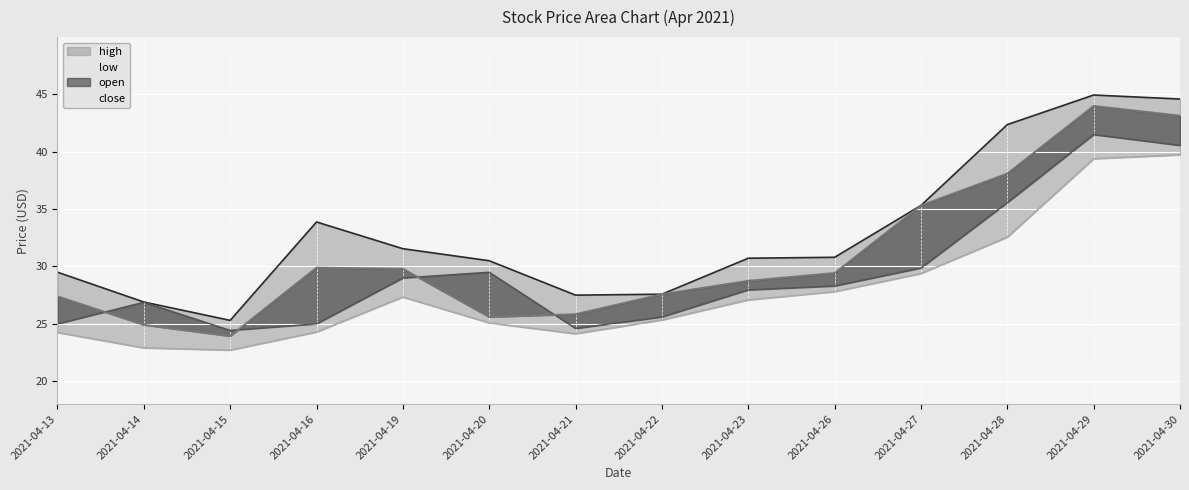

What is the total value across all series at 2021-04-14?

101.6